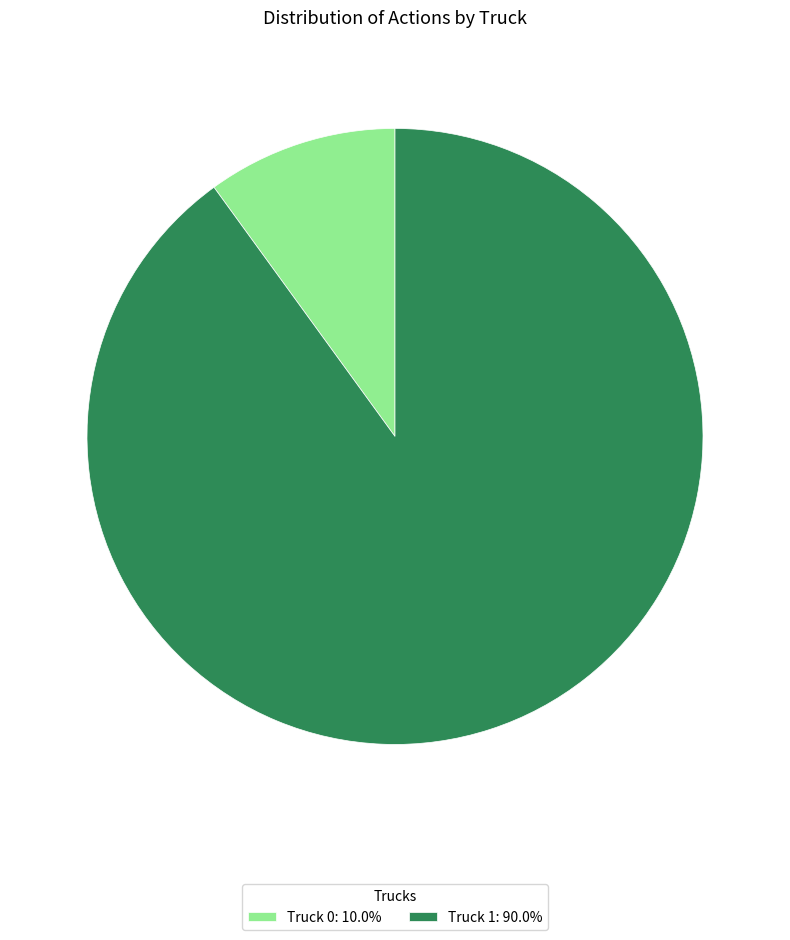

Do Truck 0: 10.0% and Truck 1: 90.0% together represent more than half of the pie?

Yes